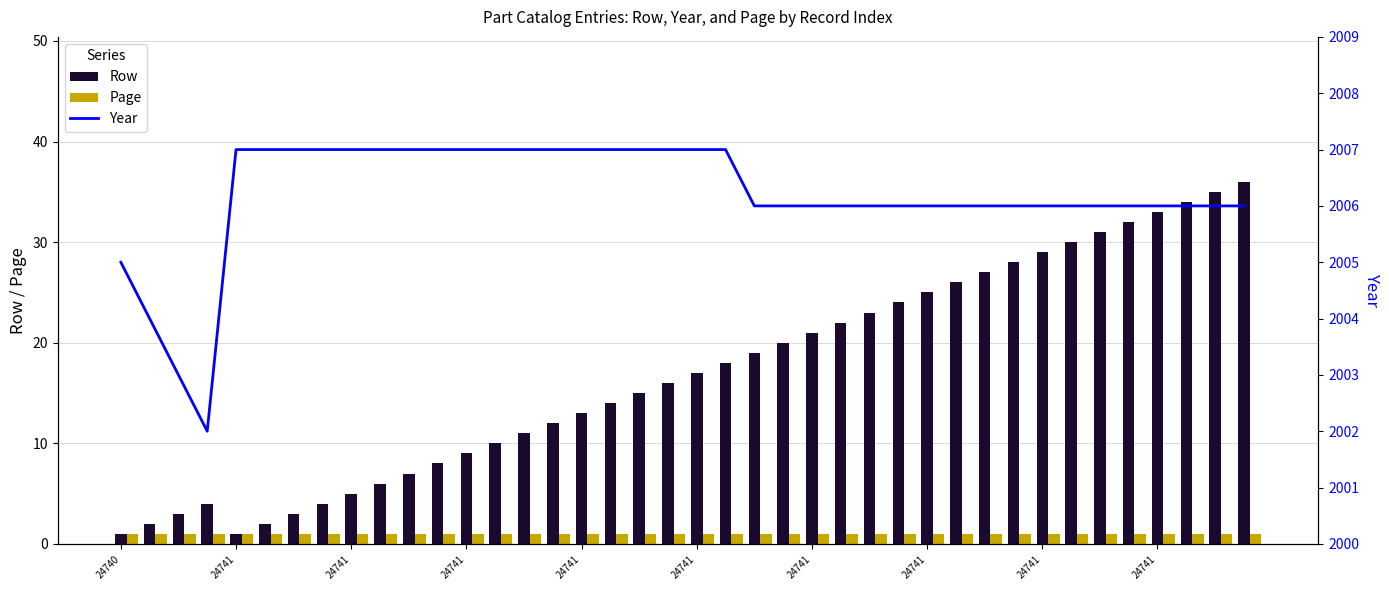

Which series has the widest spread of values?

Row